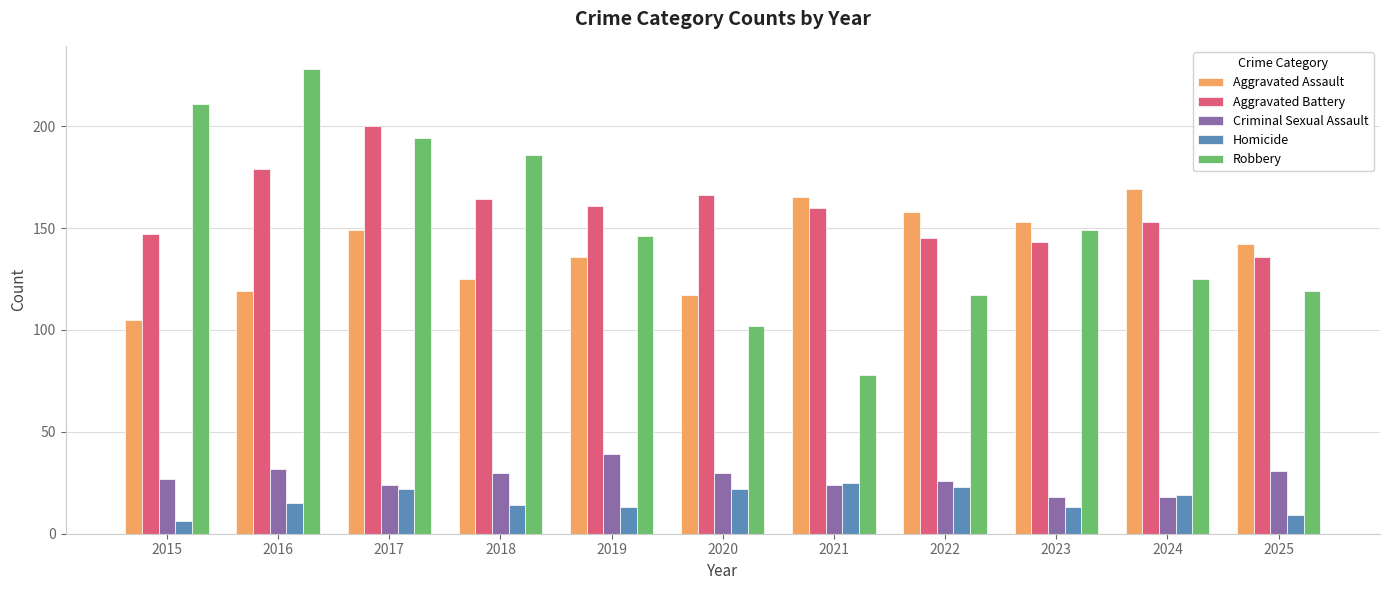

What is the approximate value of Aggravated Assault at 2020?

117